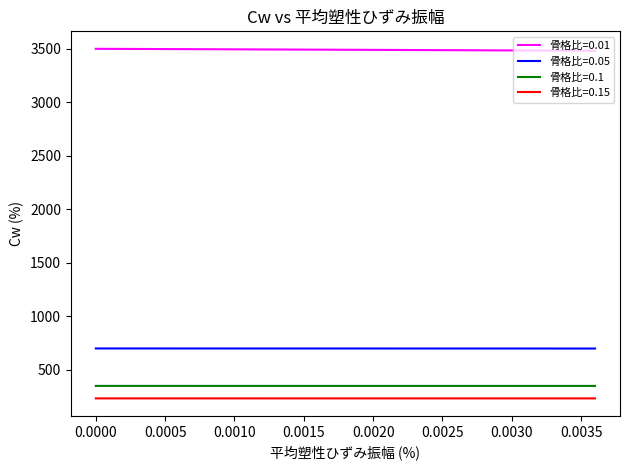

True or false: 骨格比=0.05 and 骨格比=0.15 cross at least once.

False